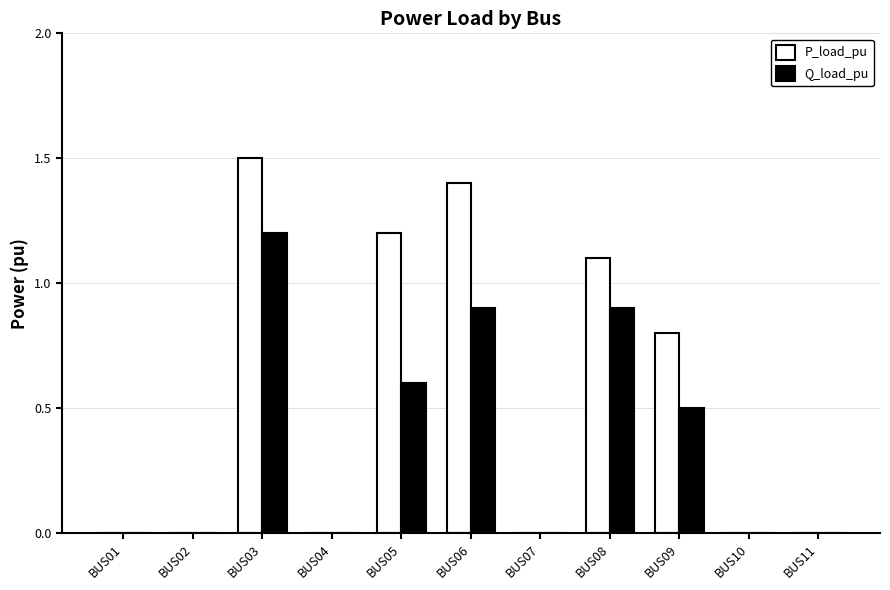

How many series are shown in this chart?

2